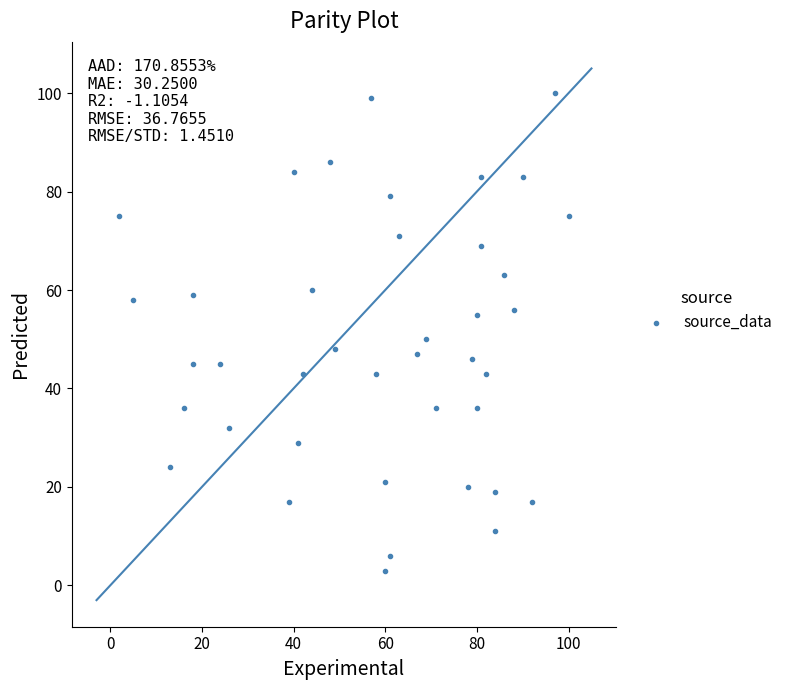

What is the range of Y values (max minus min)?

97